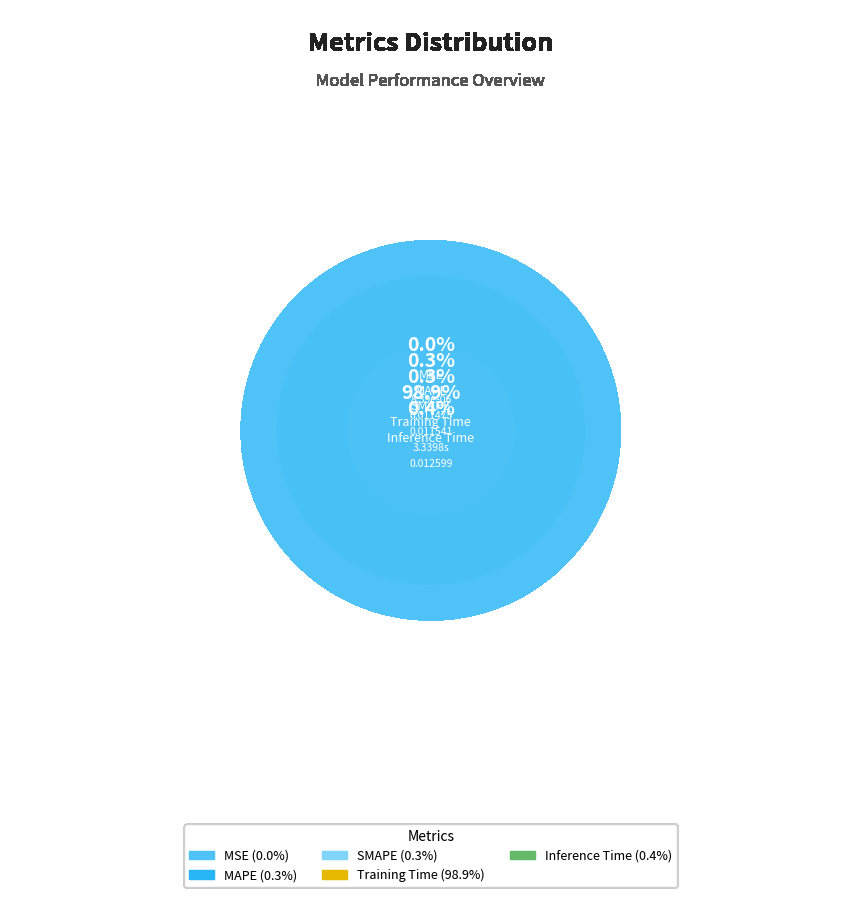

What portion of the pie excludes MSE?

100.0%